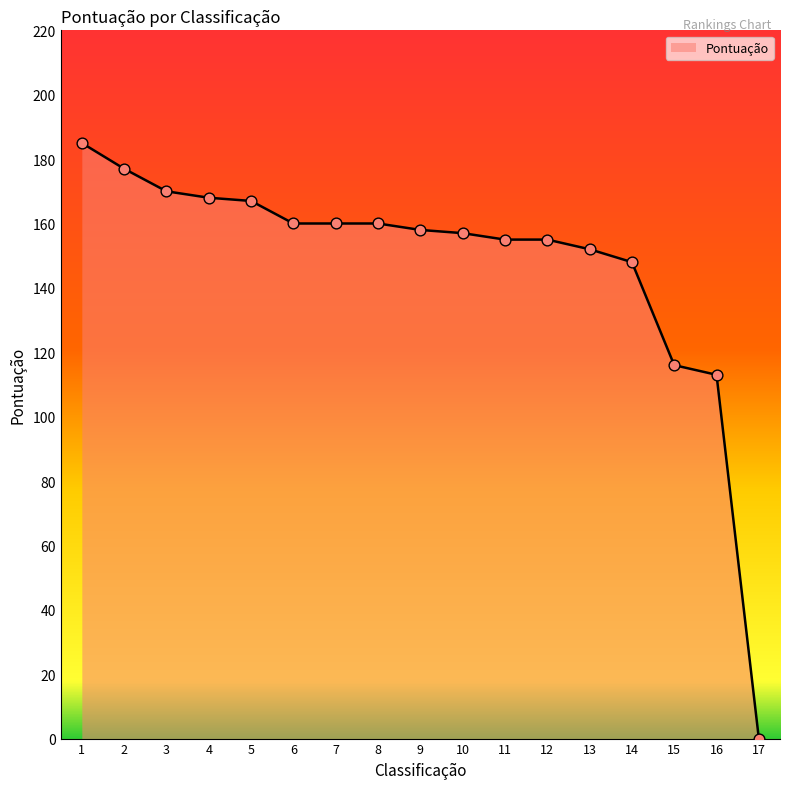

Between 7 and 13, which is larger?

7